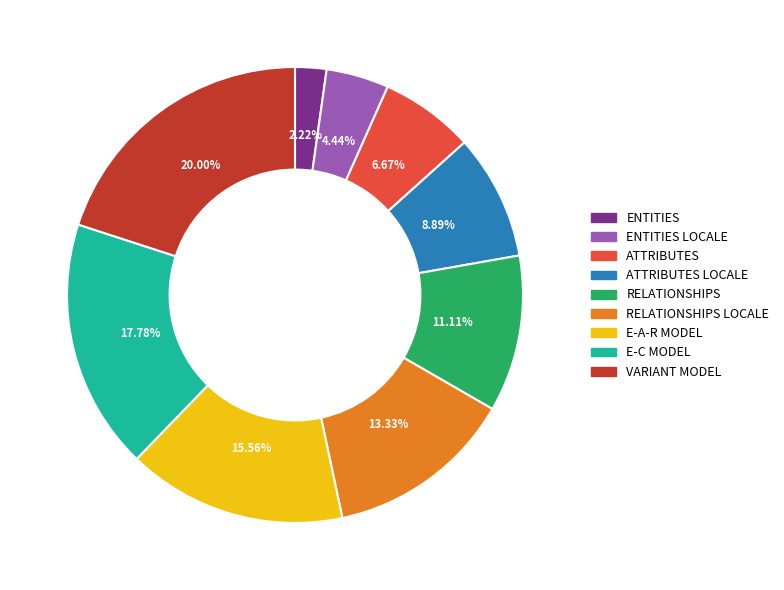

Is there any slice that represents more than half of the pie?

No